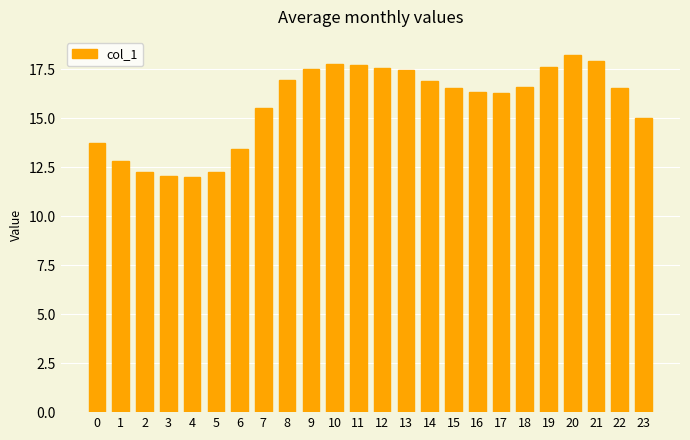

What is the ratio of the value at 10 to the value at 18?

1.1